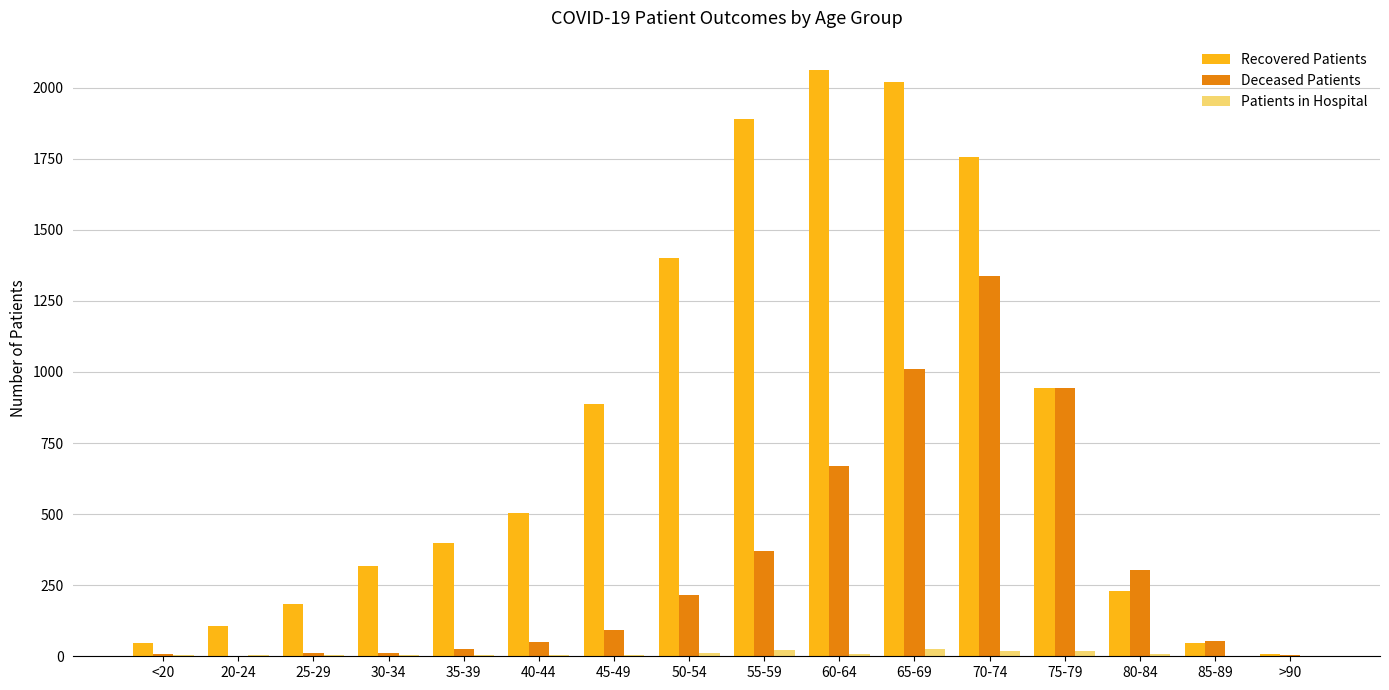

Which category has the highest value in the Deceased Patients series?

70-74